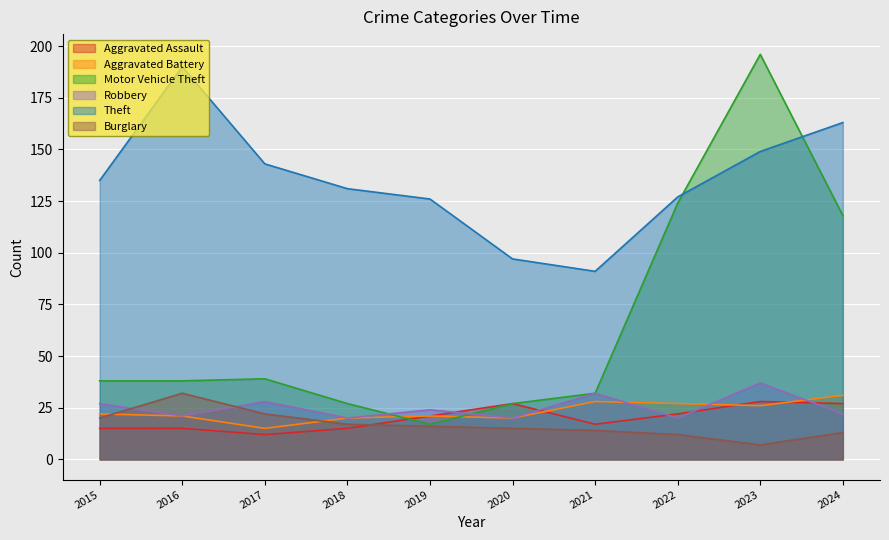

Rank the categories by Theft value from lowest to highest.

2021, 2020, 2019, 2022, 2018, 2015, 2017, 2023, 2024, 2016